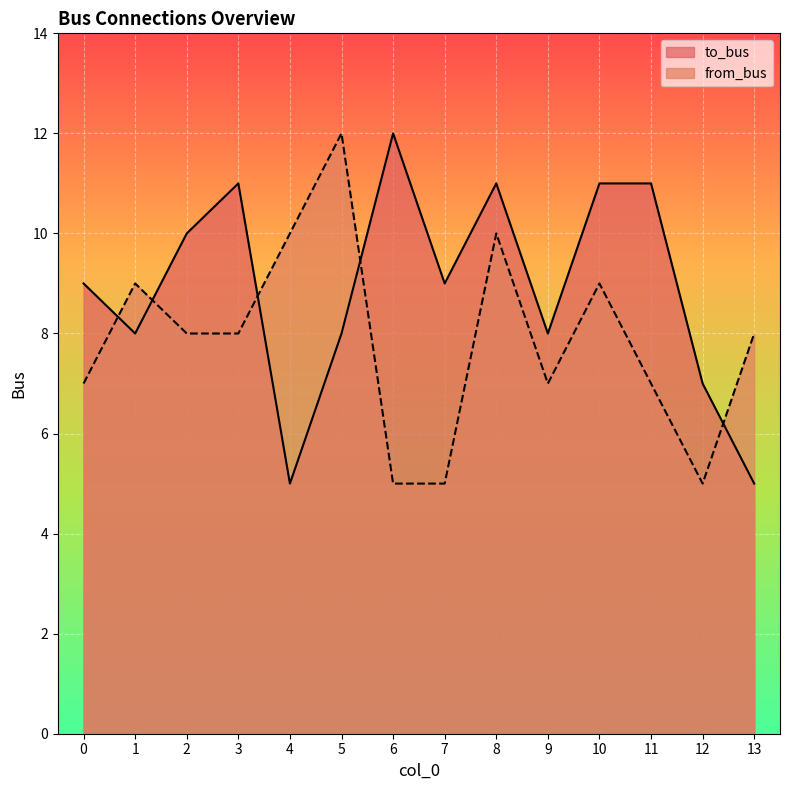

Reading right to left, transcribe all the data shown in this chart.

to_bus: 5	7	11	11	8	11	9	12	8	5	11	10	8	9
from_bus: 8	5	7	9	7	10	5	5	12	10	8	8	9	7